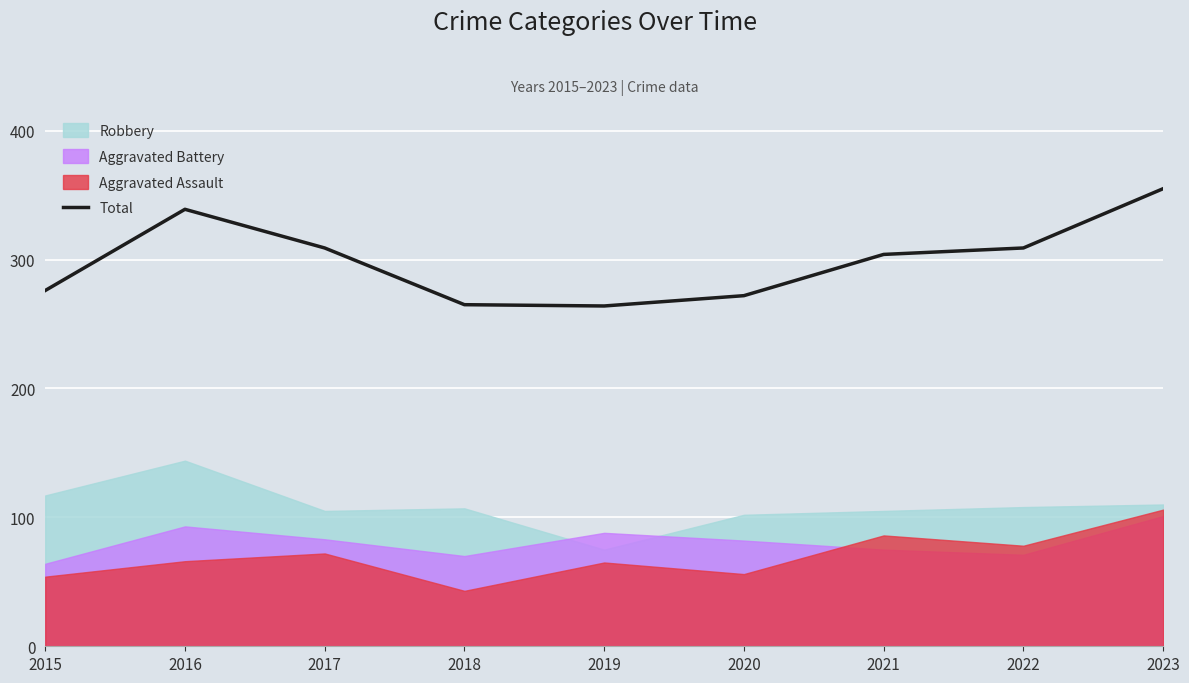

List the labels in order of value, largest first.

2023, 2016, 2017, 2022, 2021, 2015, 2020, 2018, 2019